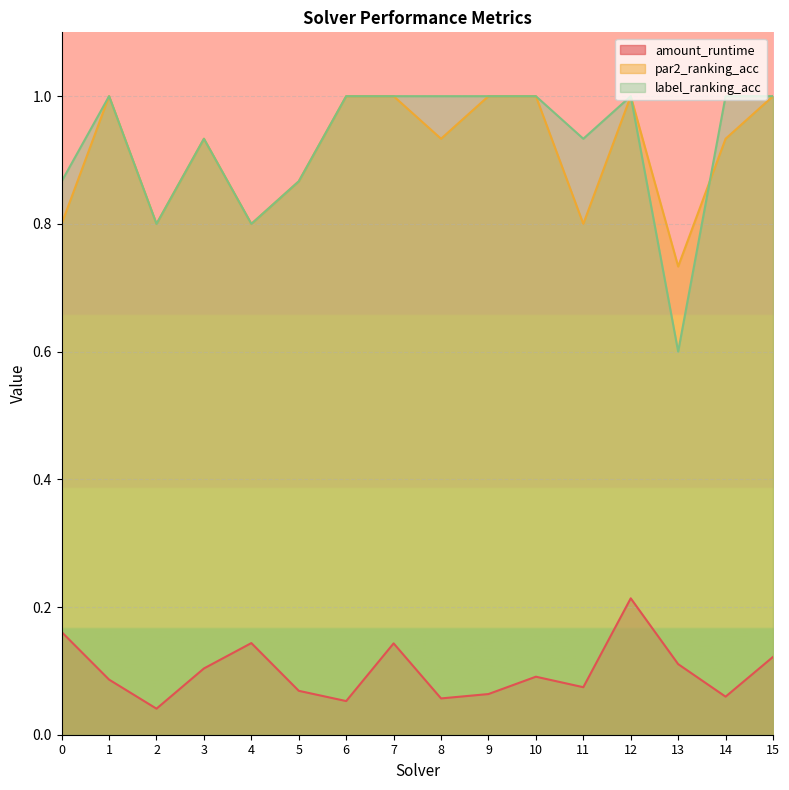

True or false: label_ranking_acc and amount_runtime intersect in this chart.

False